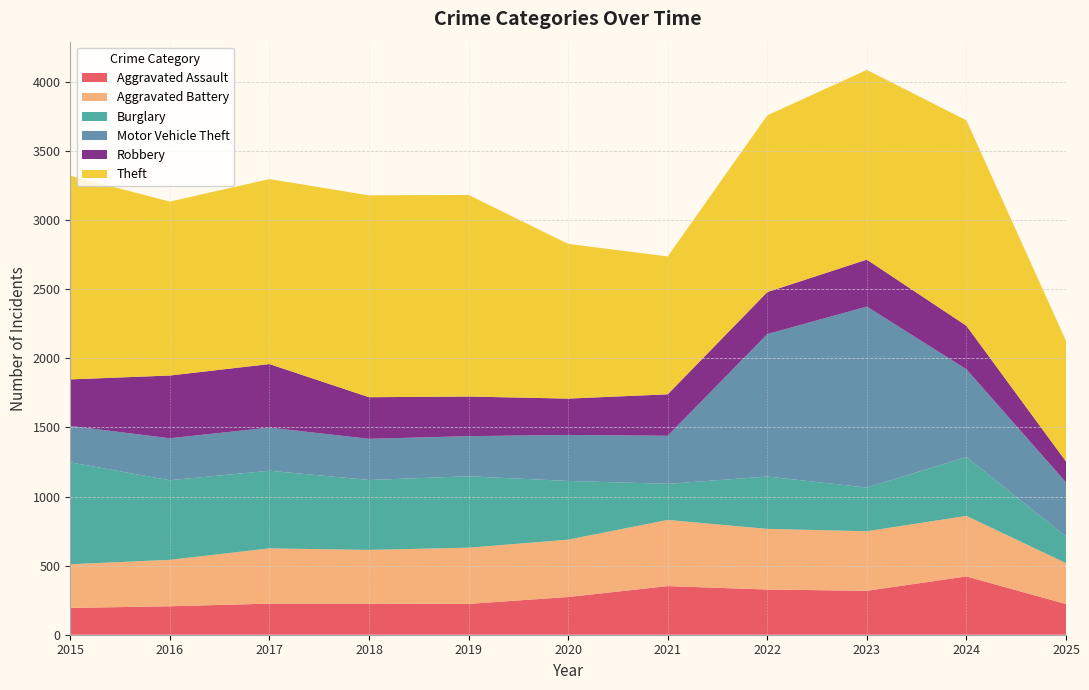

Reading left to right, transcribe all the data shown in this chart.

Aggravated Assault: 194	206	225	225	223	273	352	327	318	422	222
Aggravated Battery: 316	336	400	389	407	415	479	439	431	438	296
Burglary: 738	576	562	506	517	425	261	379	316	426	193
Motor Vehicle Theft: 263	304	312	298	290	333	348	1031	1310	635	392
Robbery: 337	454	460	301	287	263	300	304	340	315	151
Theft: 1474	1259	1339	1461	1459	1120	998	1279	1373	1487	873